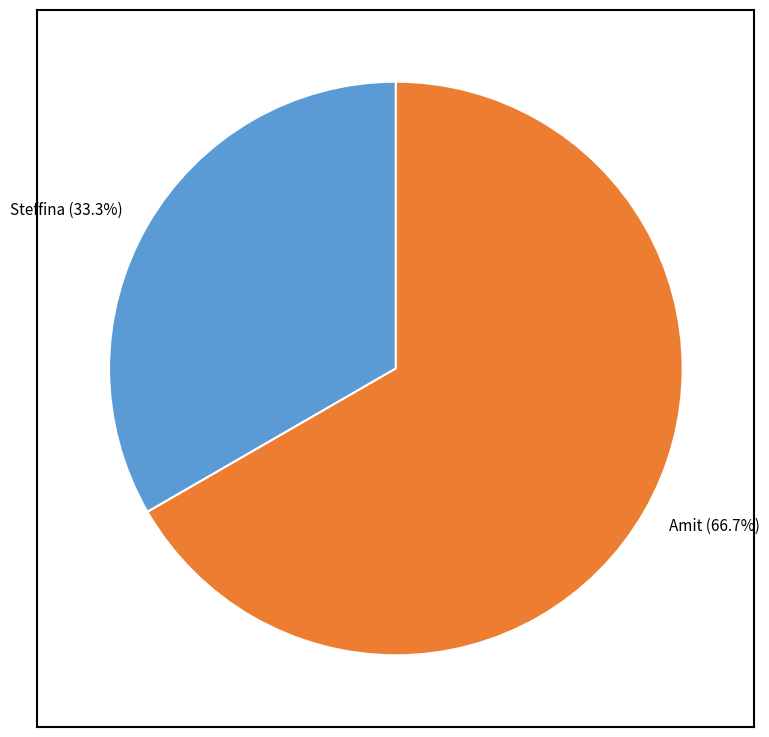

Is the sum of Amit and Steffina greater than half?

Yes